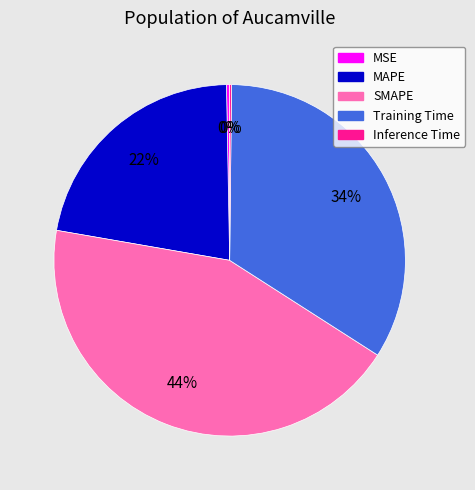

To the nearest percent, what percentage of the pie is Training Time?

34%